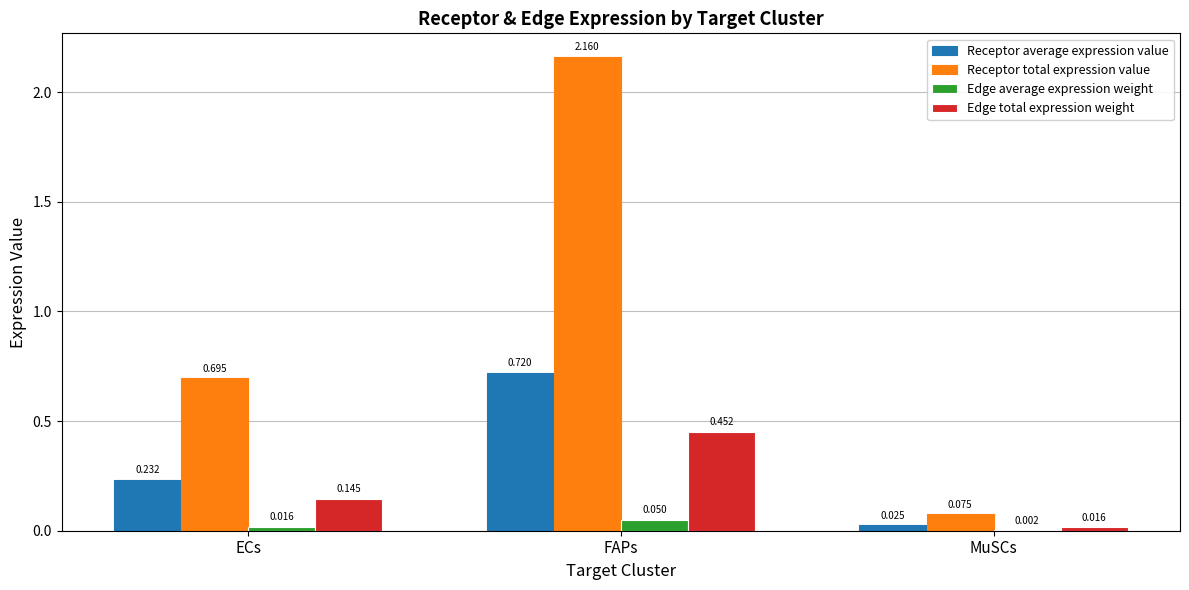

Is it true that Receptor average expression value equals 0.5 at FAPs?

False